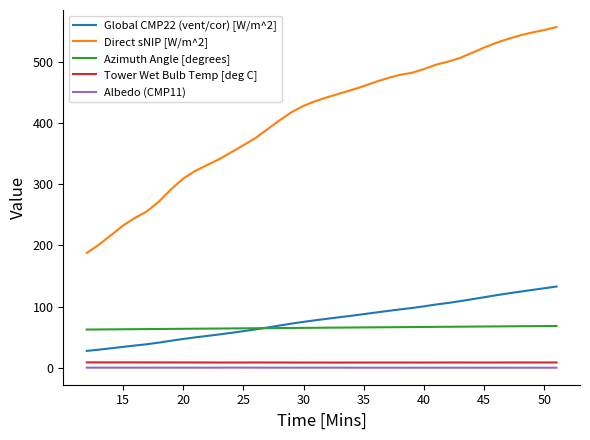

What is the maximum value shown in the chart?

556.8